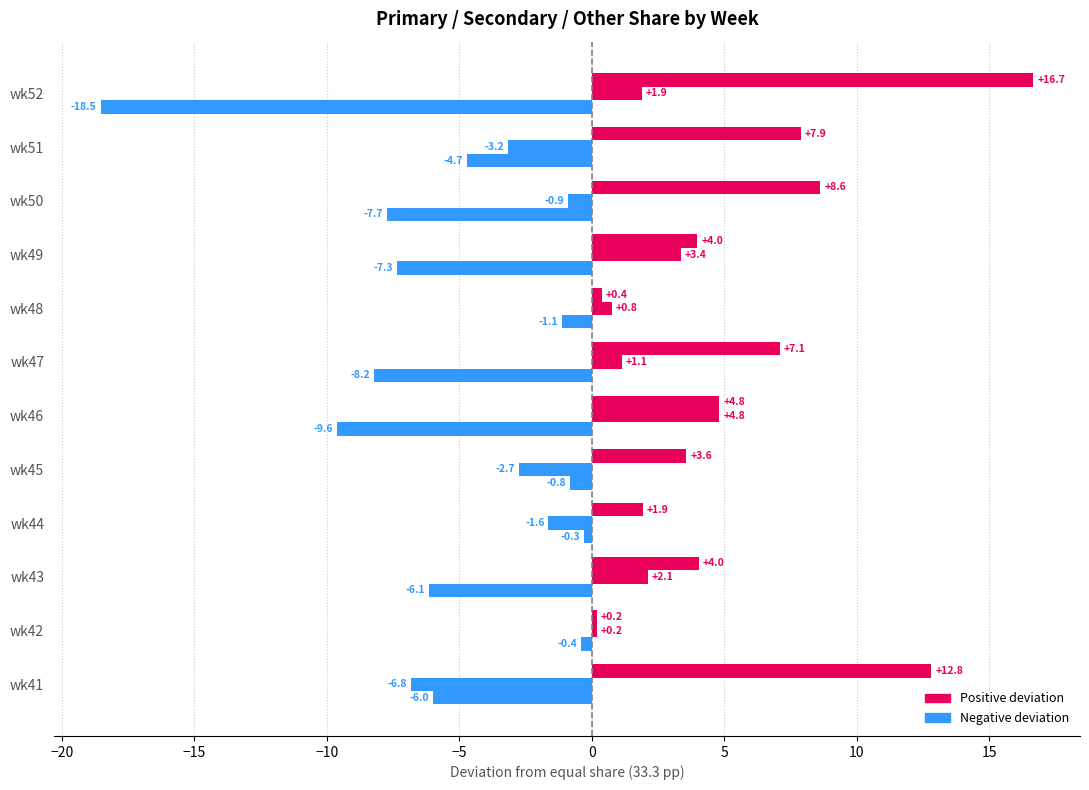

Count the number of categories in the chart.

12